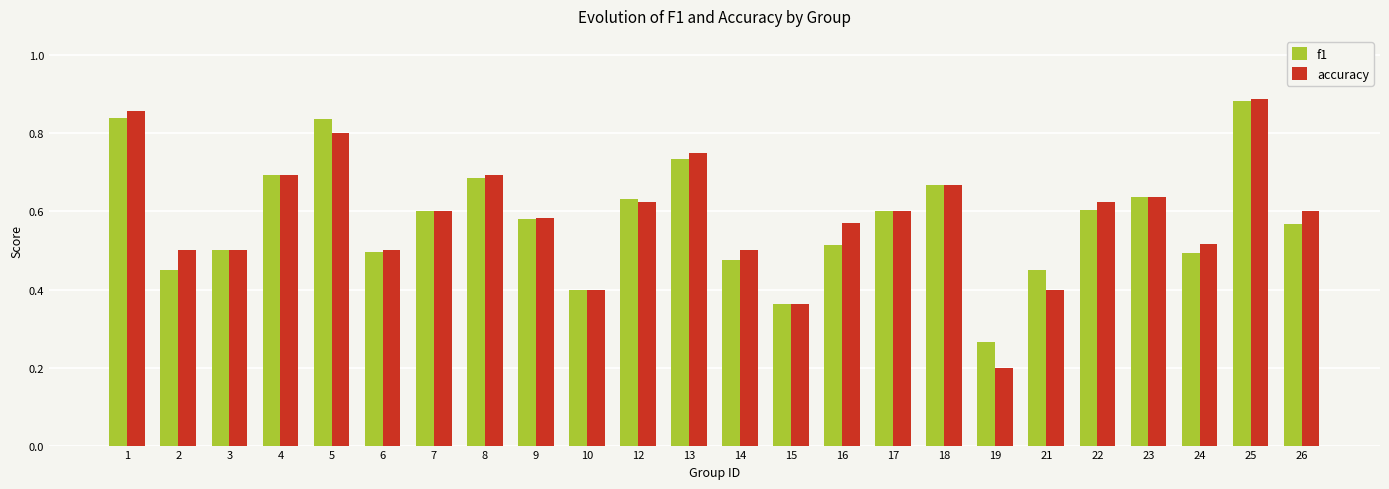

Rank the series at 26 from lowest to highest value.

f1, accuracy